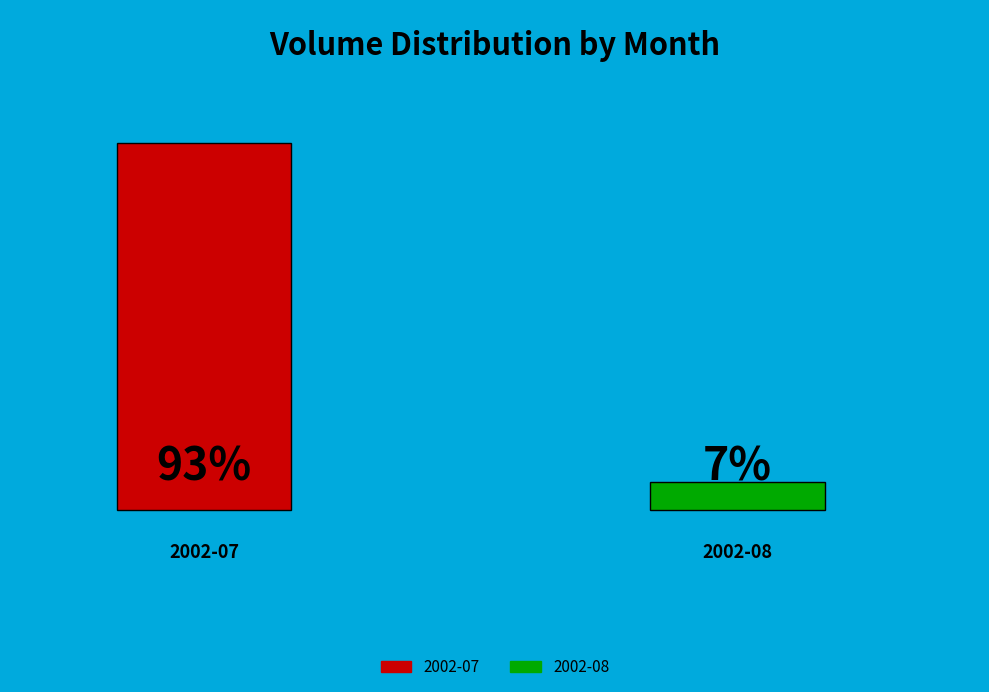

What portion of the pie excludes 2002-08-14?

100.0%